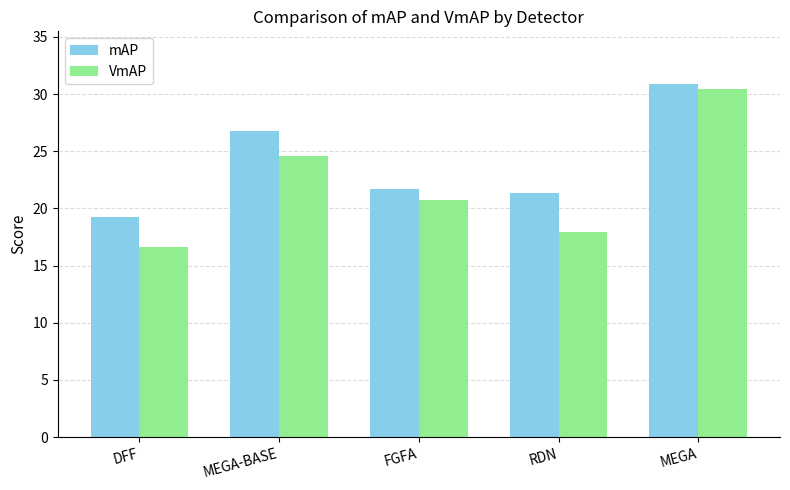

What is the label of the 1st bar from the left?

DFF